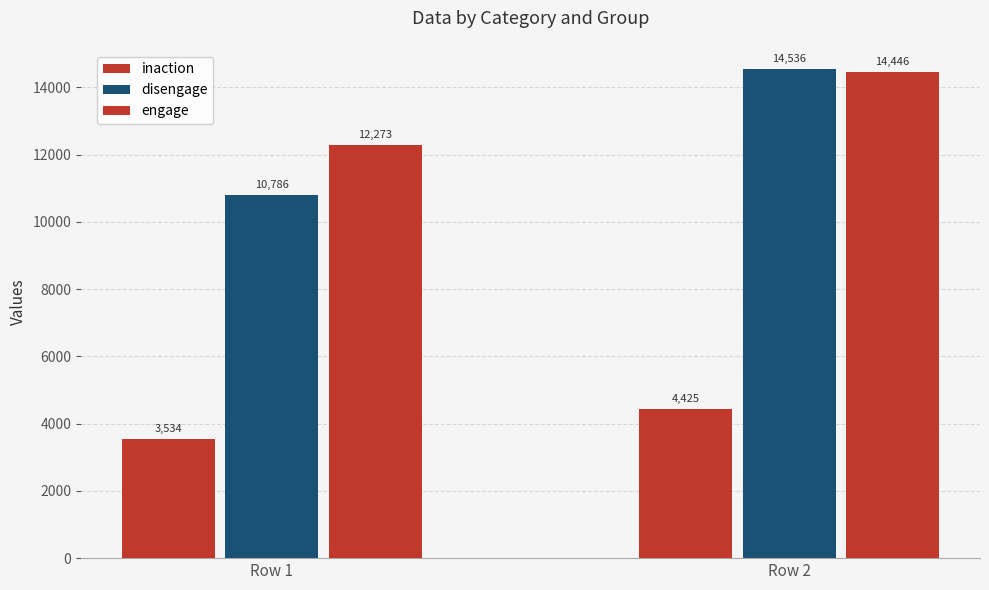

Which series changed the most between Row 1 and Row 2?

disengage